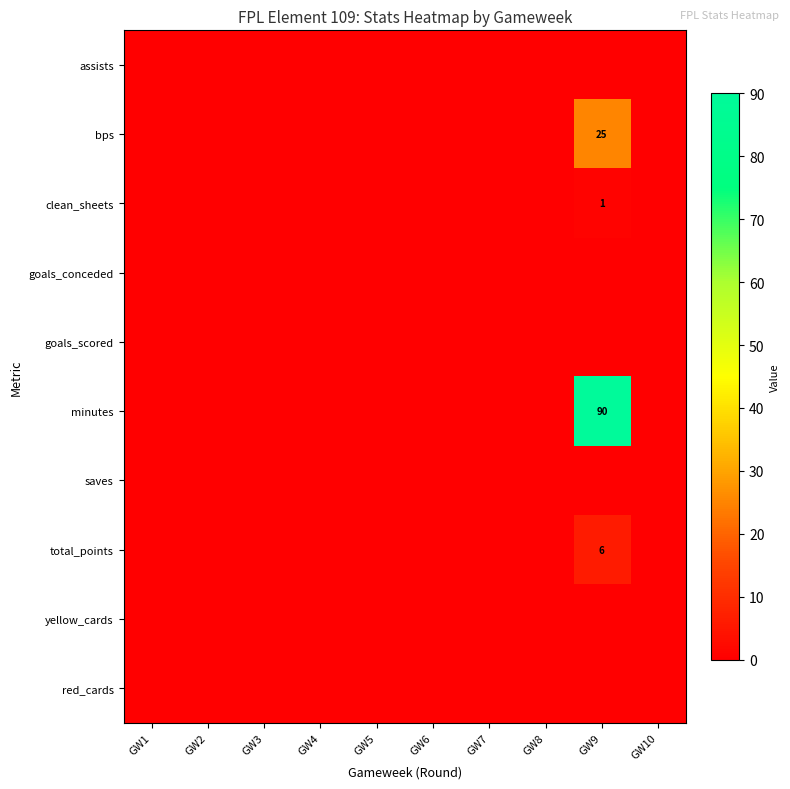

At which label is row_6 closest to 0?

GW1